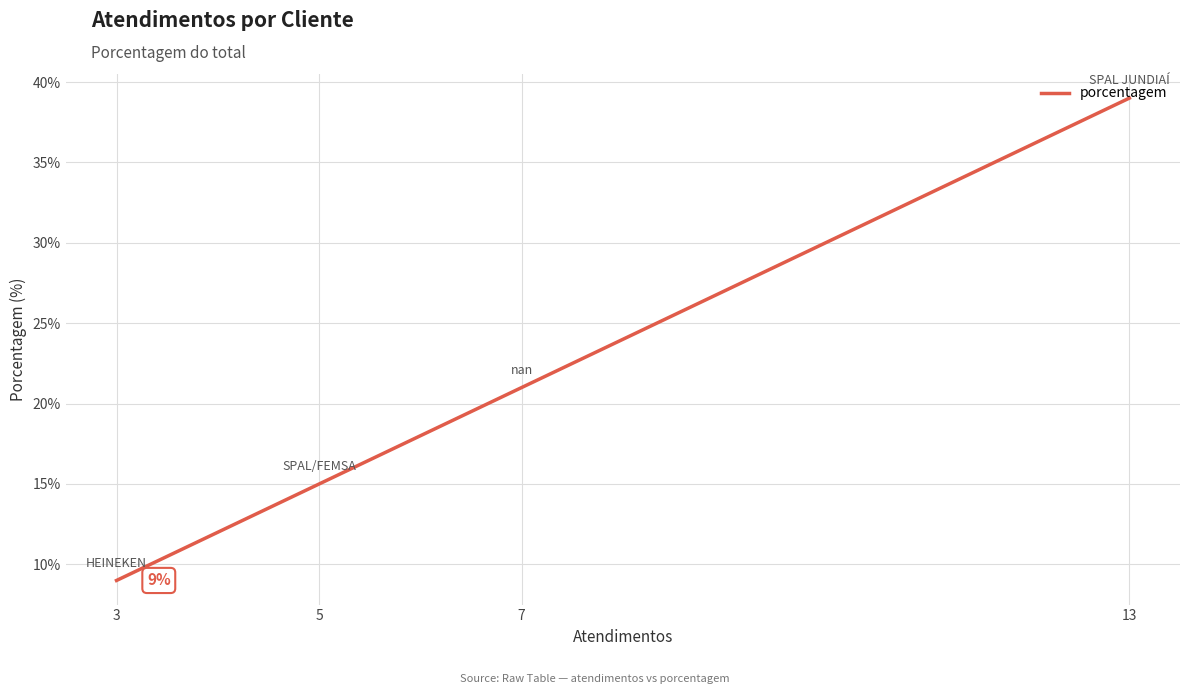

List the labels in order of value, smallest first.

3, 5, 7, 13